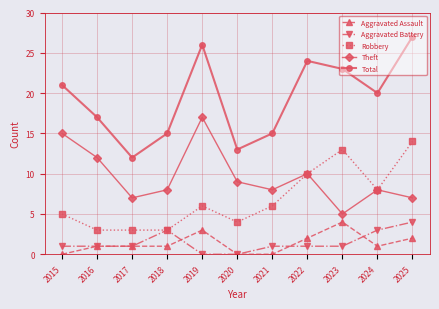

Which series has the widest spread of values?

Total